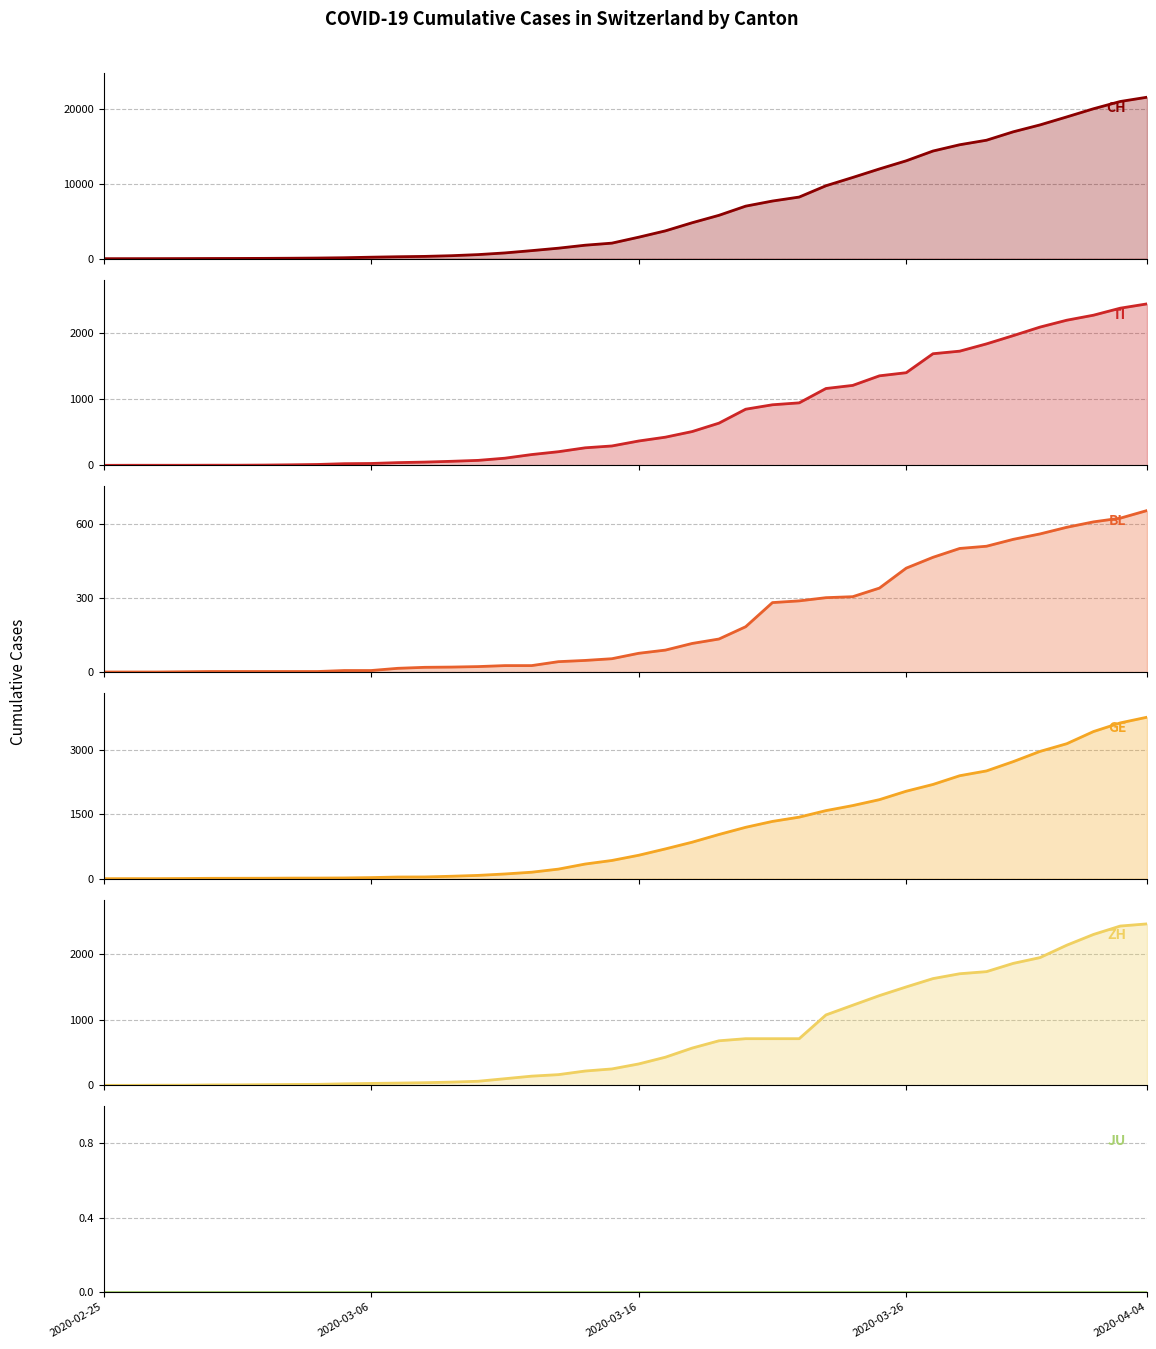

What is the spread (max minus min) of values at 12?

303